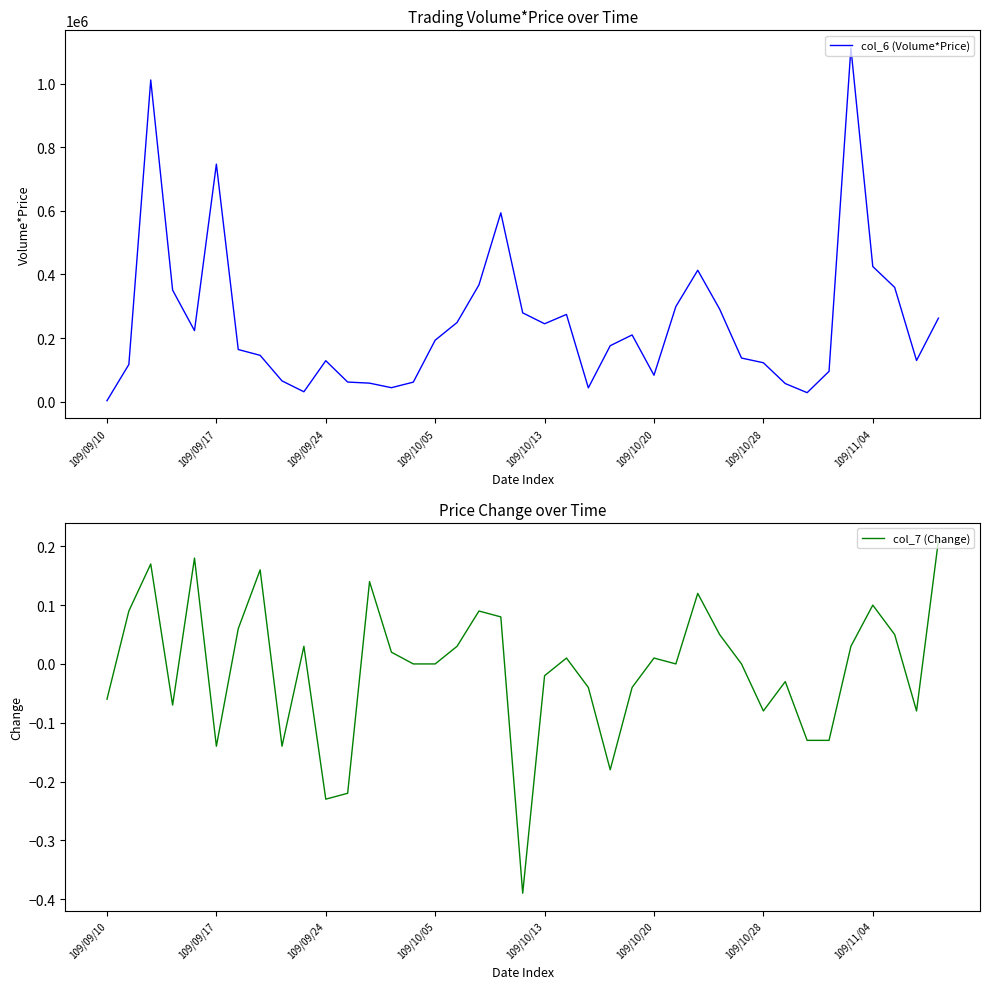

At which label does col_7 (Change) reach its peak?

38